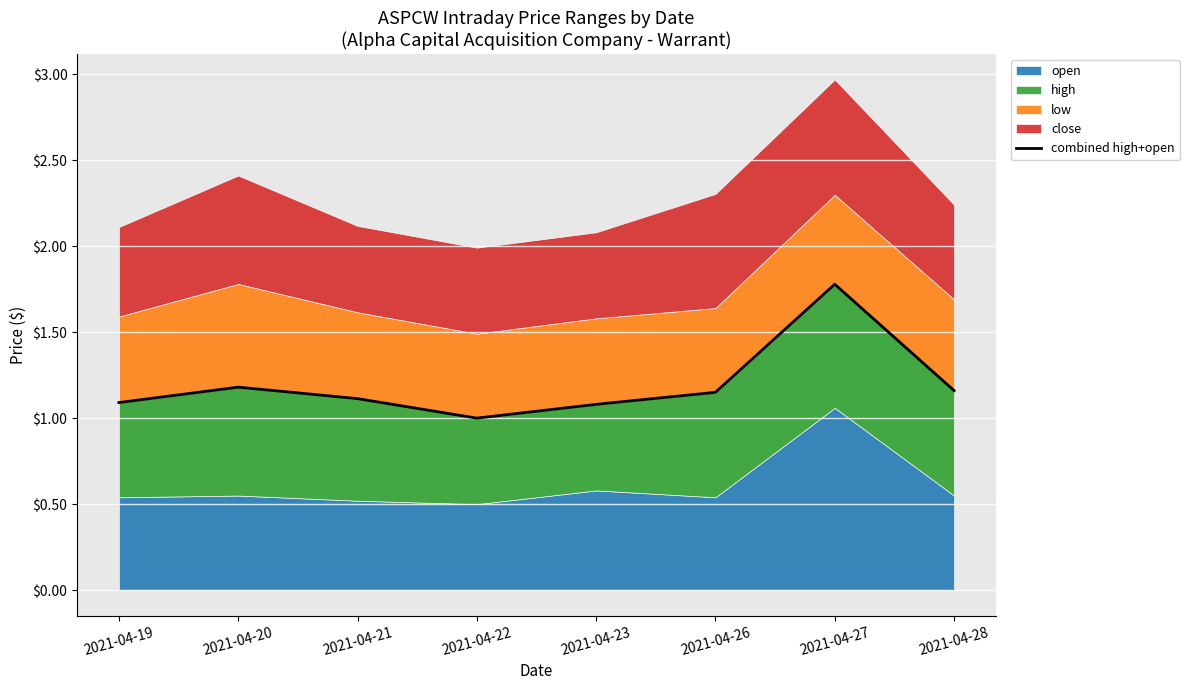

Count the values in the range 1 to 2.

8